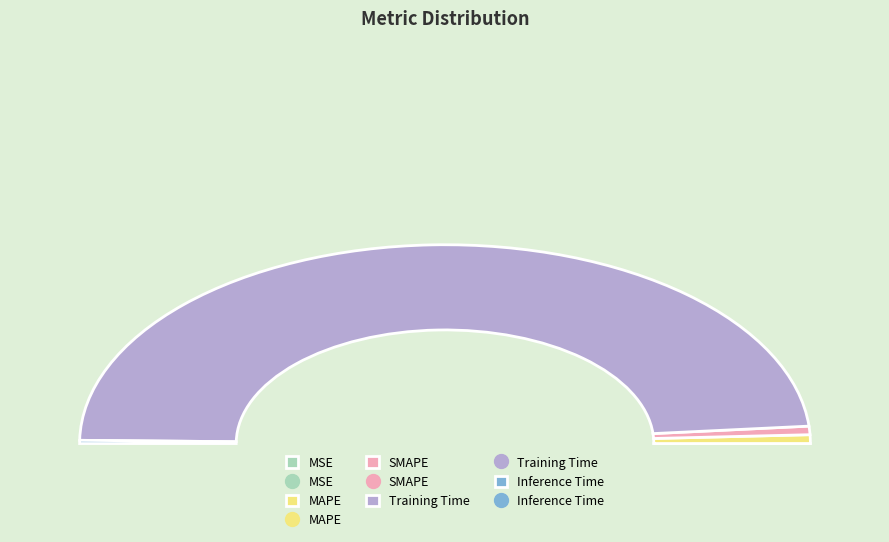

Count the number of slices in the pie.

5